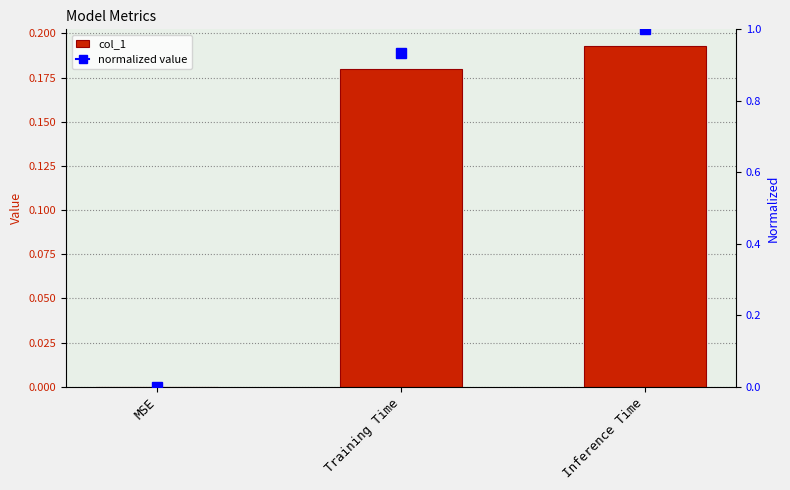

Reading right to left, transcribe all the data shown in this chart.

Inference Time=0.2	Training Time=0.2	MSE=0.0